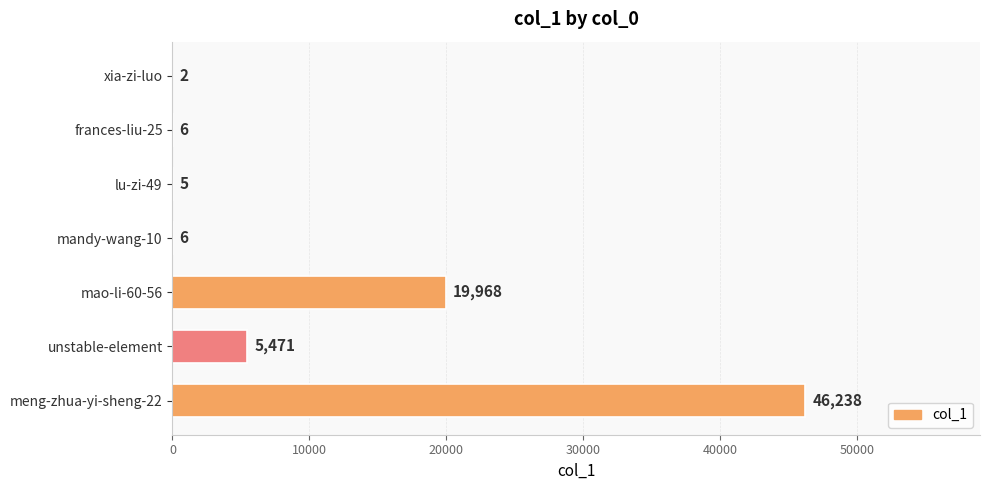

Which has a higher value, unstable-element or mao-li-60-56?

mao-li-60-56